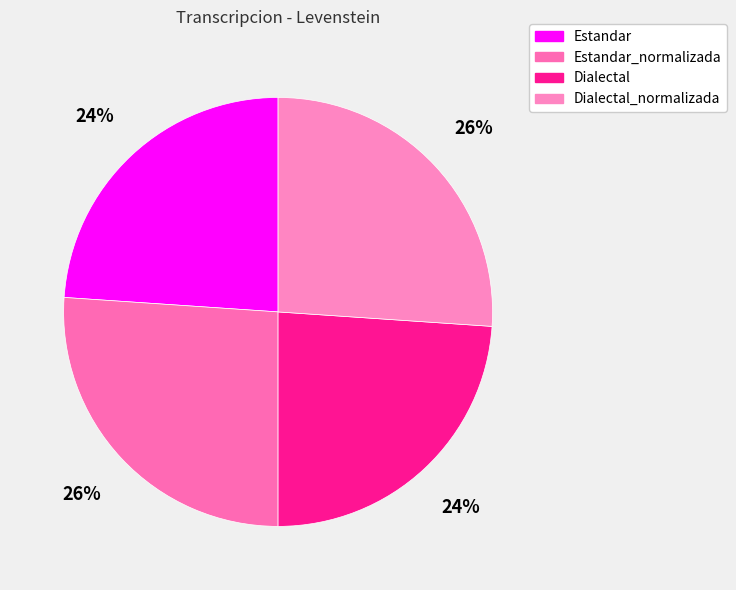

To the nearest percent, what percentage of the pie is Estandar?

24%